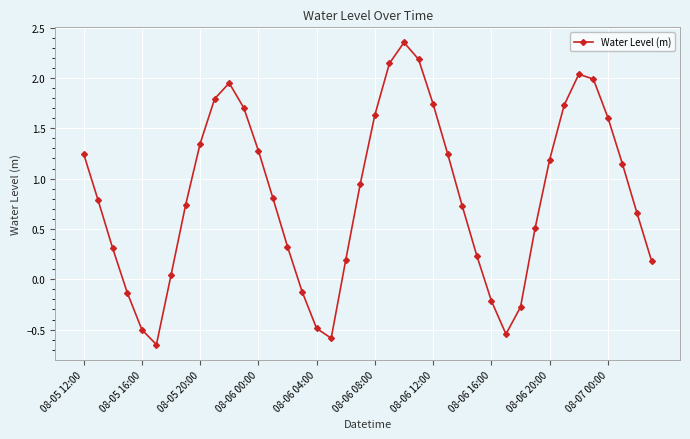

What is the value of the 24th point from the left?

2.2